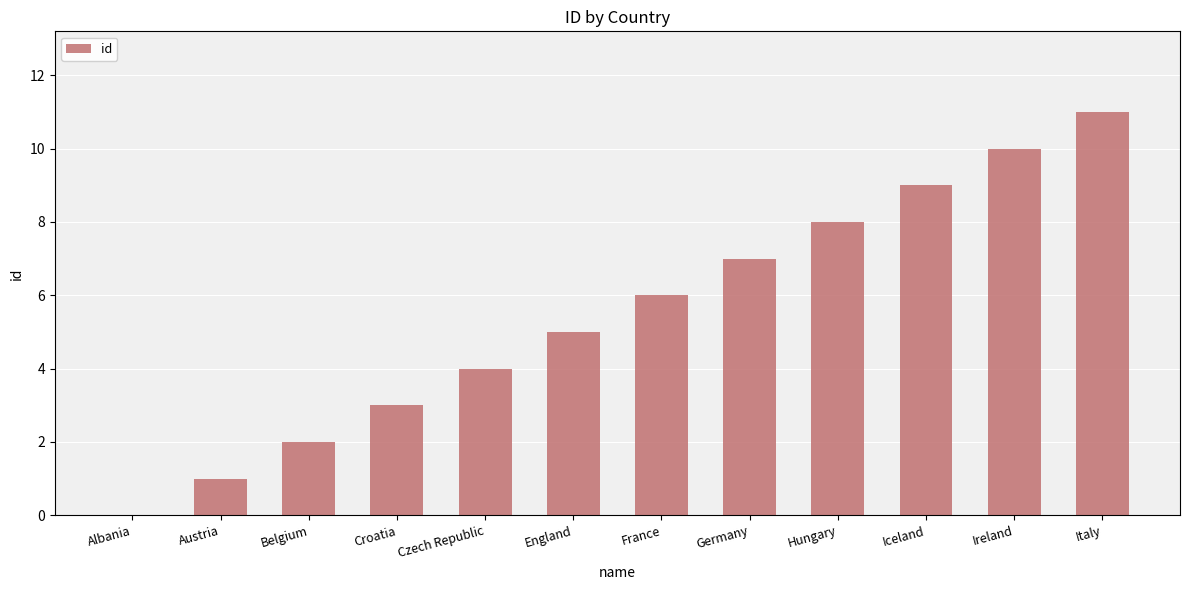

Which category has the highest value across all series?

Italy